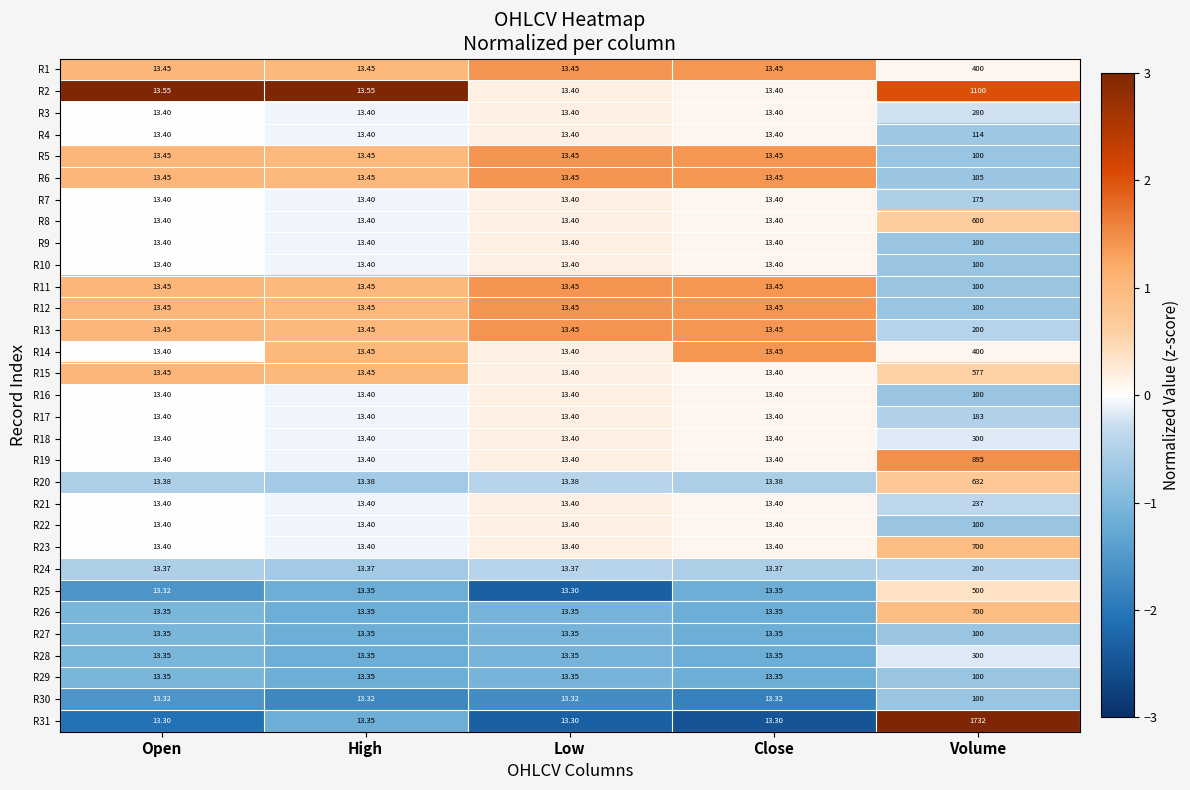

At which category is the sum across all series the highest?

Volume